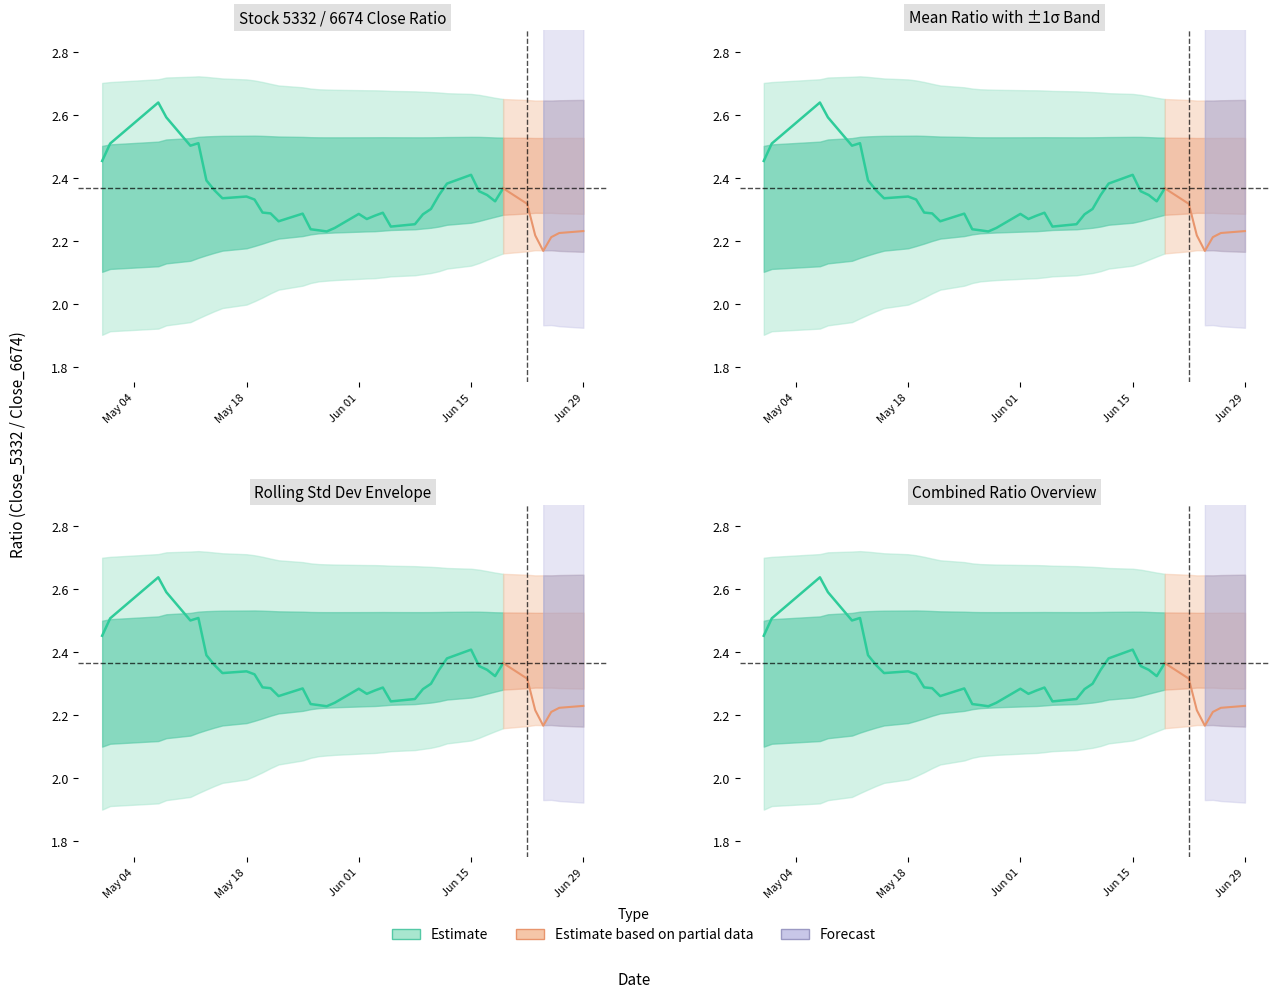

How many series are shown in this chart?

3